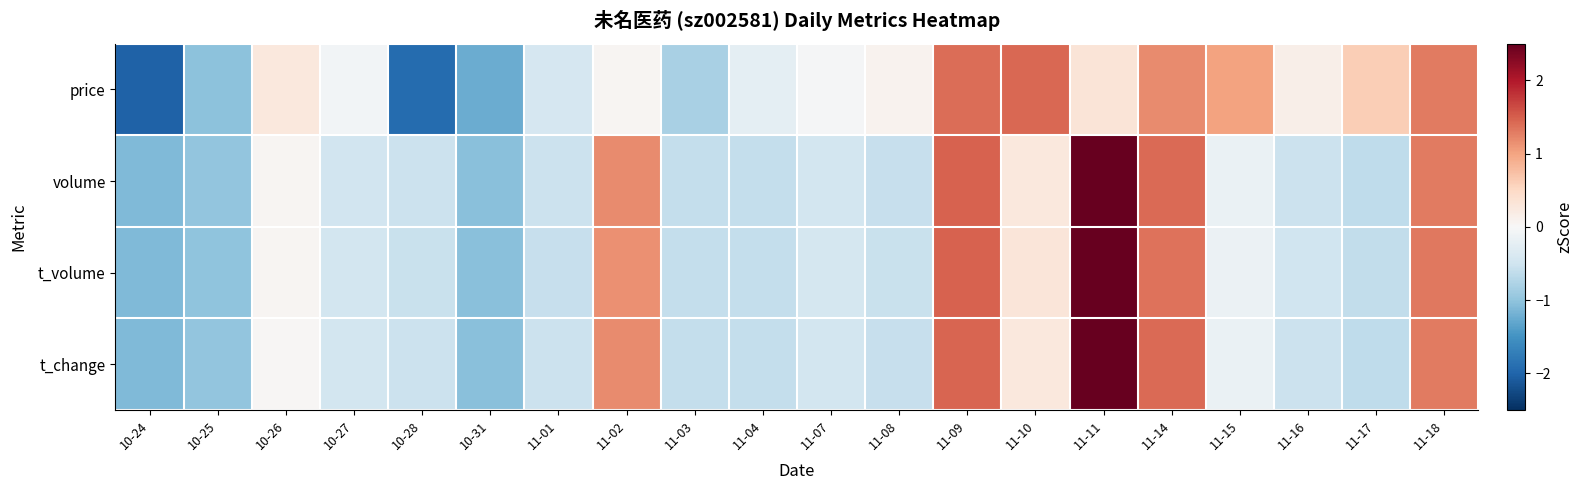

What is the total value across all series at 11-01?

-2.1